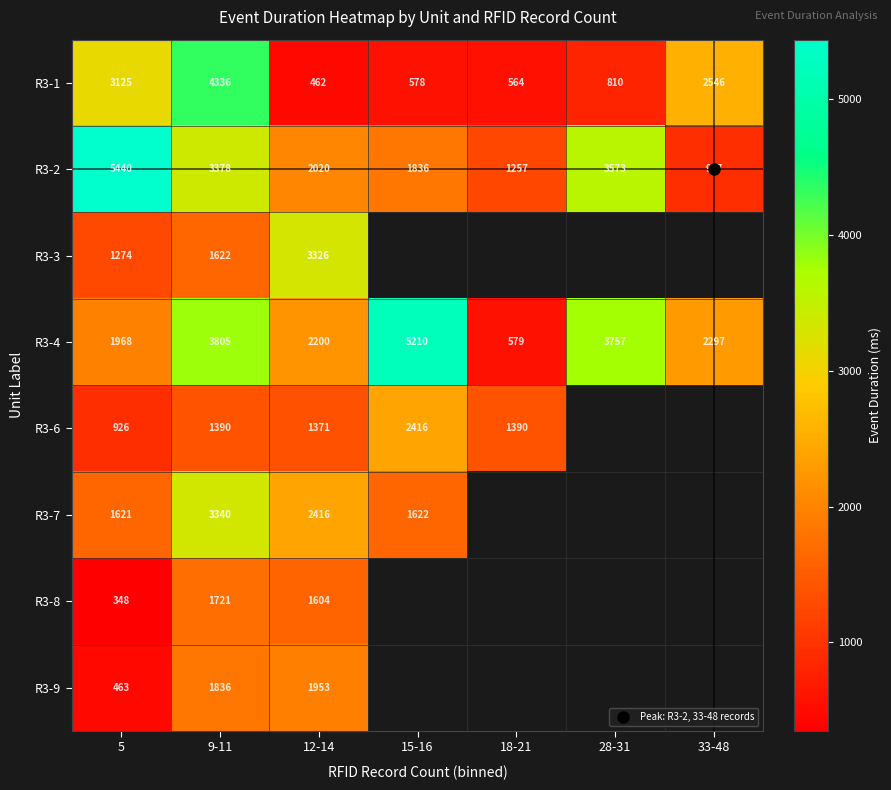

How many data points in R3-2 are above 2020?

3